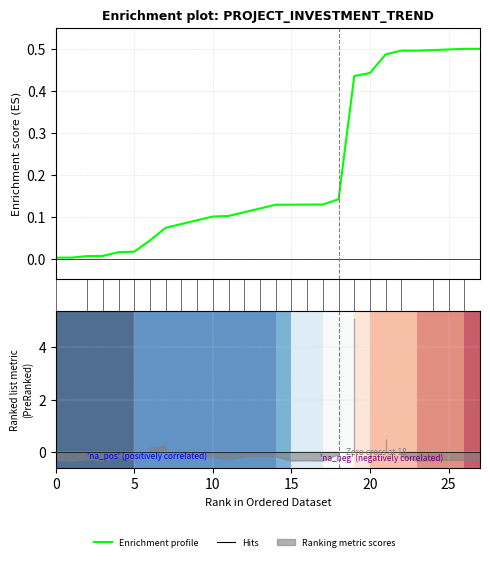

Is it true that the value at 25 is 0.9?

False